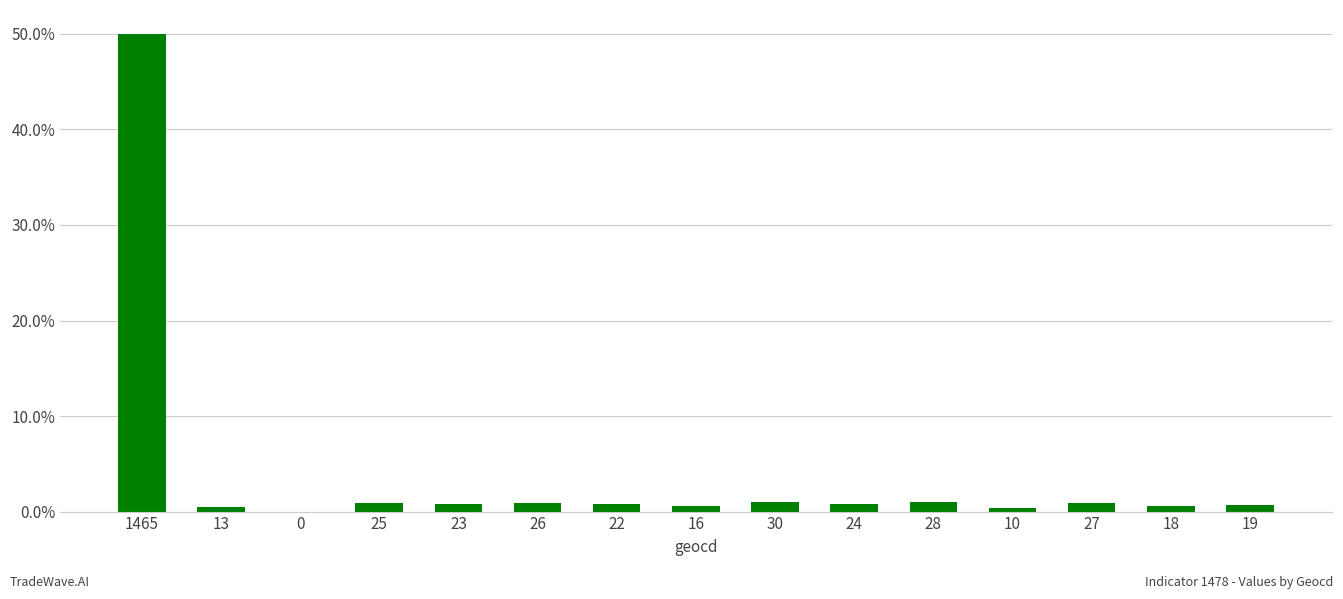

Are the bars horizontal?

No